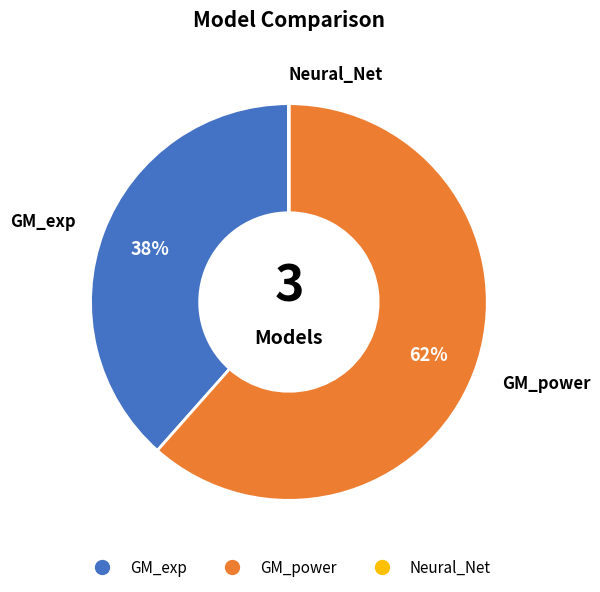

Which has a higher value, GM_exp or GM_power?

GM_power